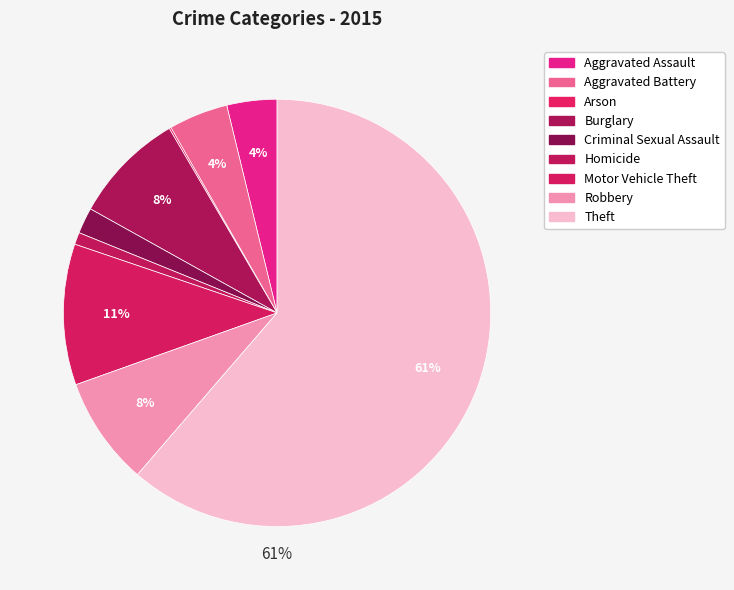

How much of the chart is everything except Aggravated Assault?

96.2%